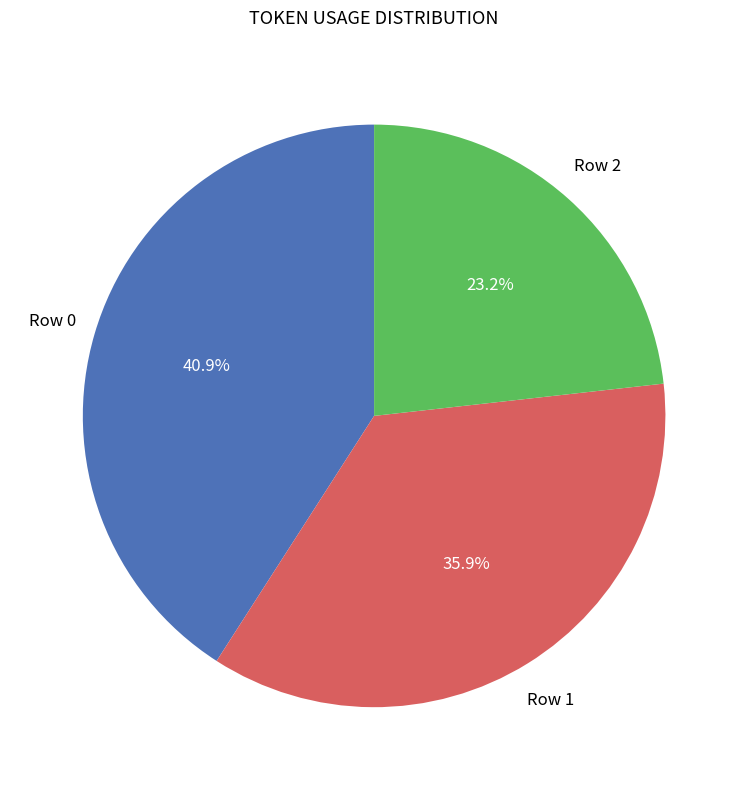

Is there a majority slice in this chart?

No